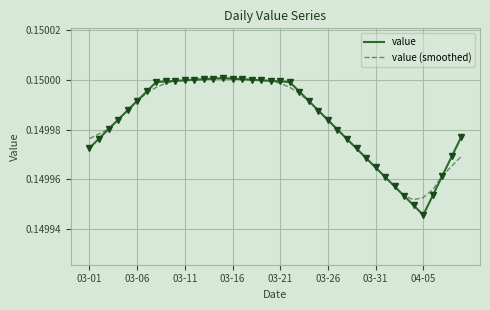

Which series has the widest spread of values?

value